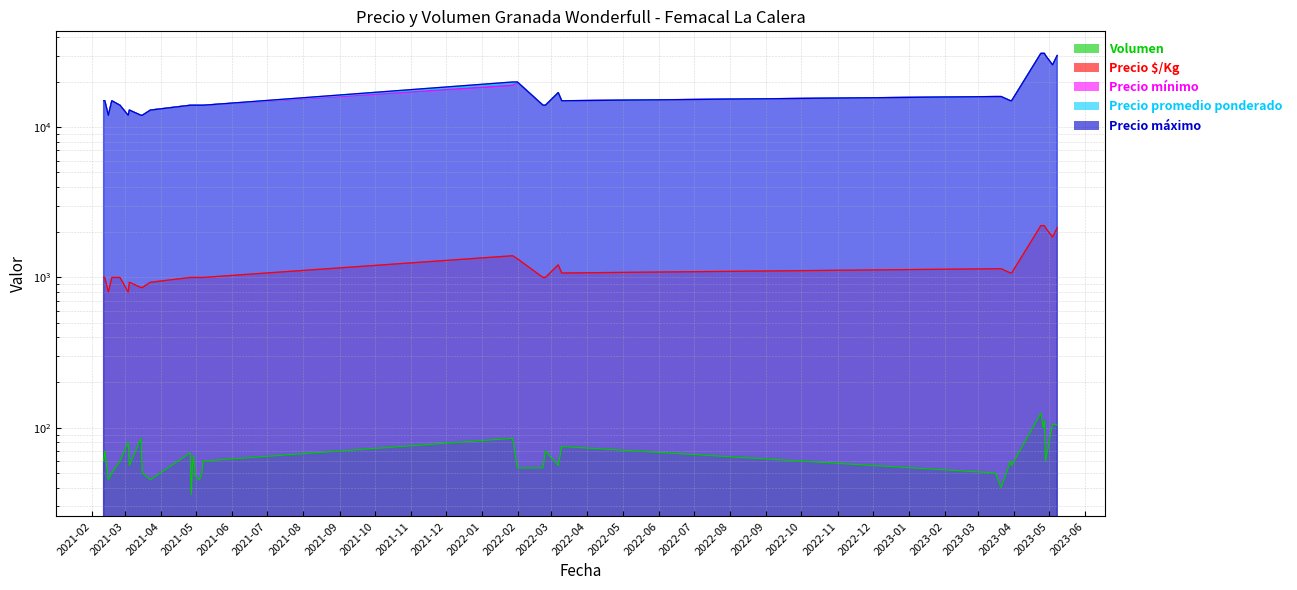

At which label is Precio $/Kg closest to 1507?

2022-01-27